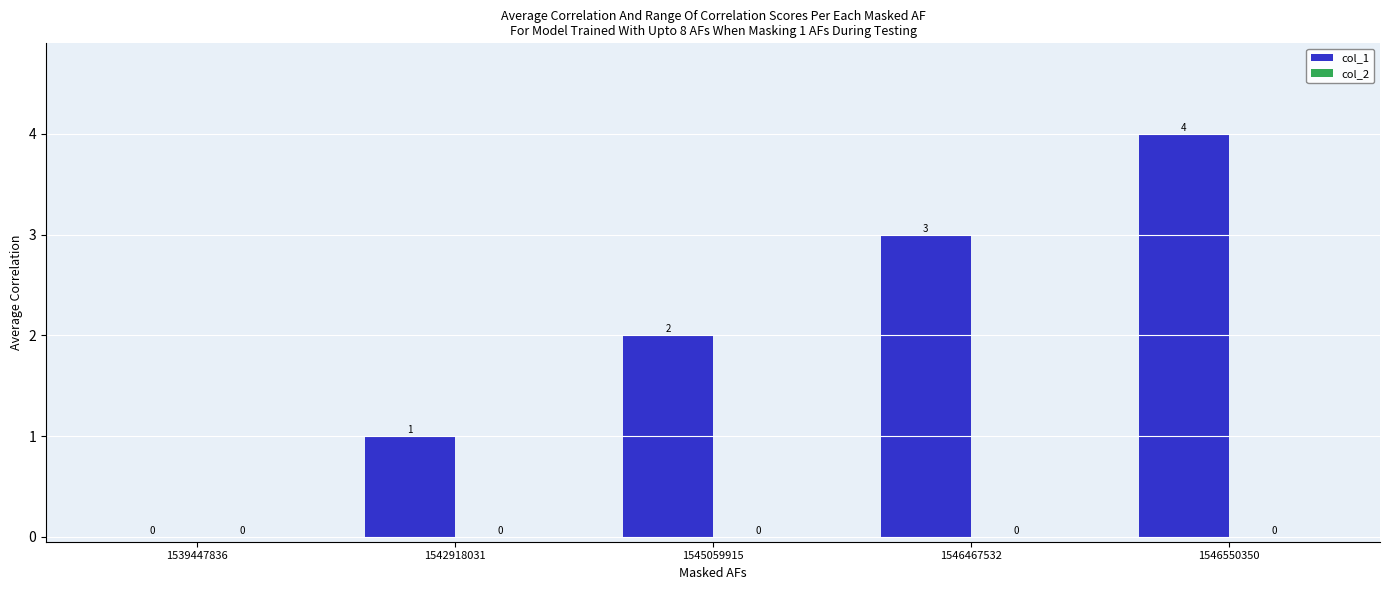

Is it true that the value at 1545059915 is 3?

False